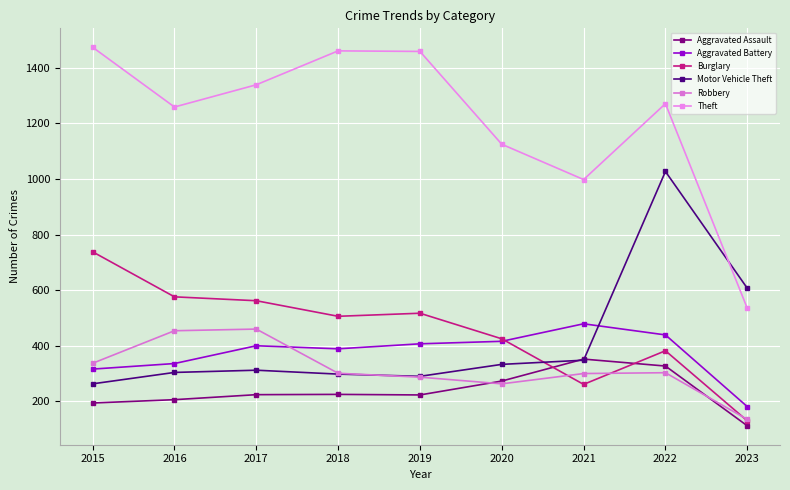

True or false: Theft and Aggravated Battery cross at least once.

False